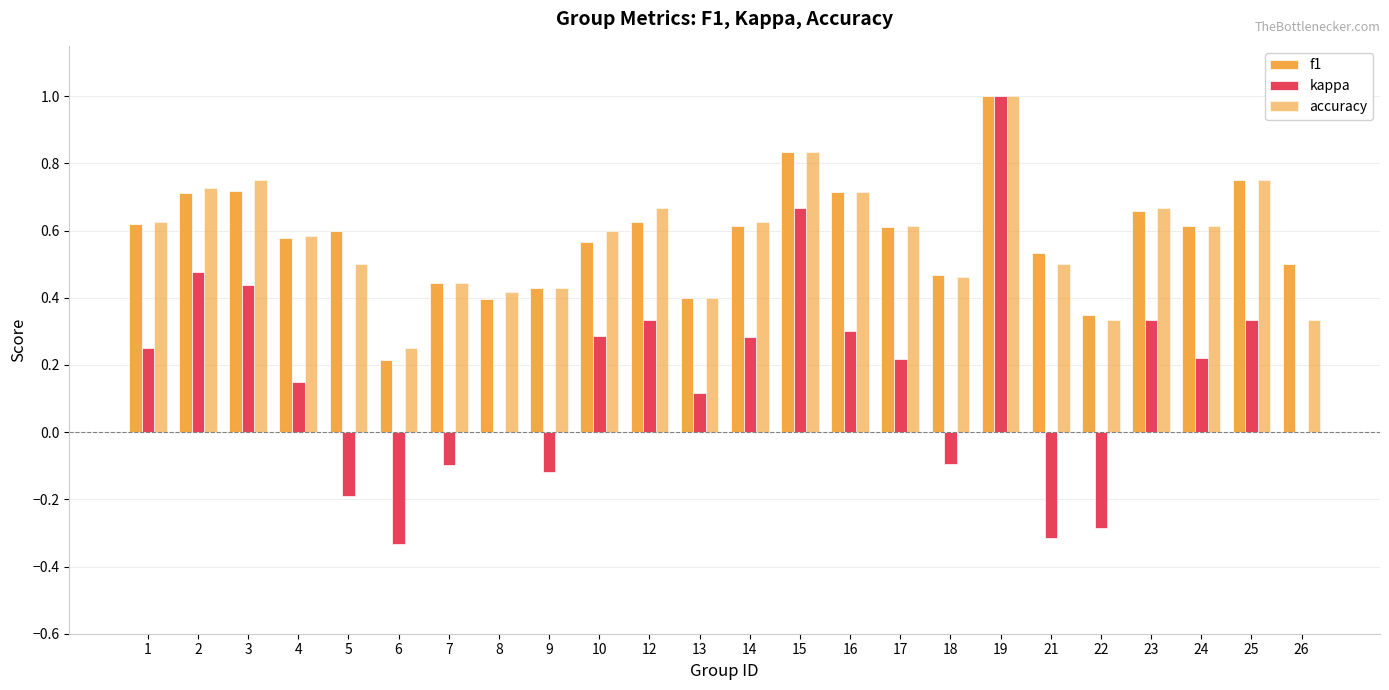

Where is accuracy nearest to the value 0?

6